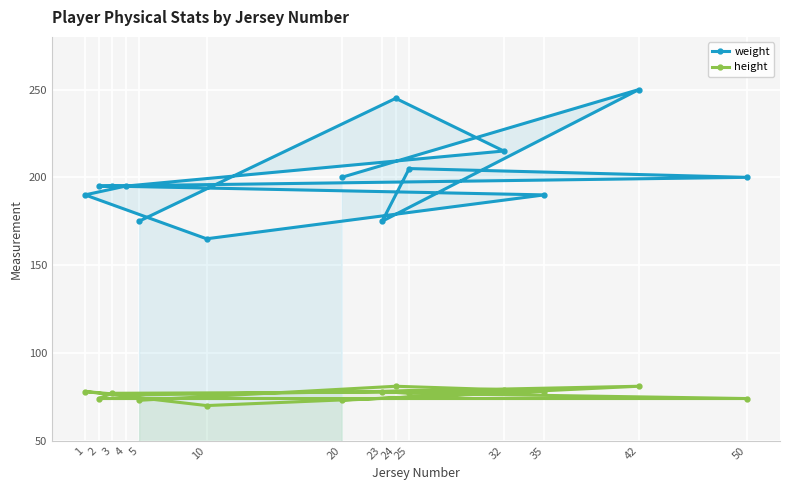

List the series in order of their overall mean, highest first.

weight, height